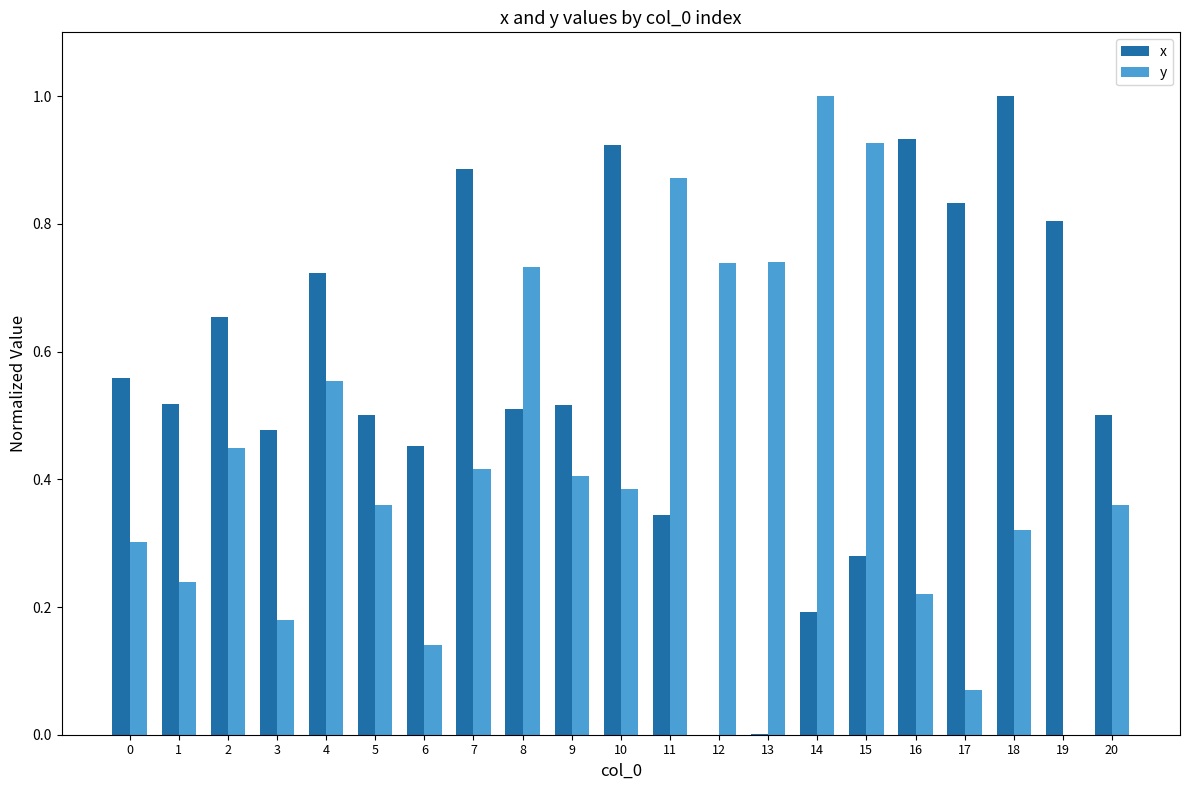

The value of y at 20 is 0.4. True or false?

True